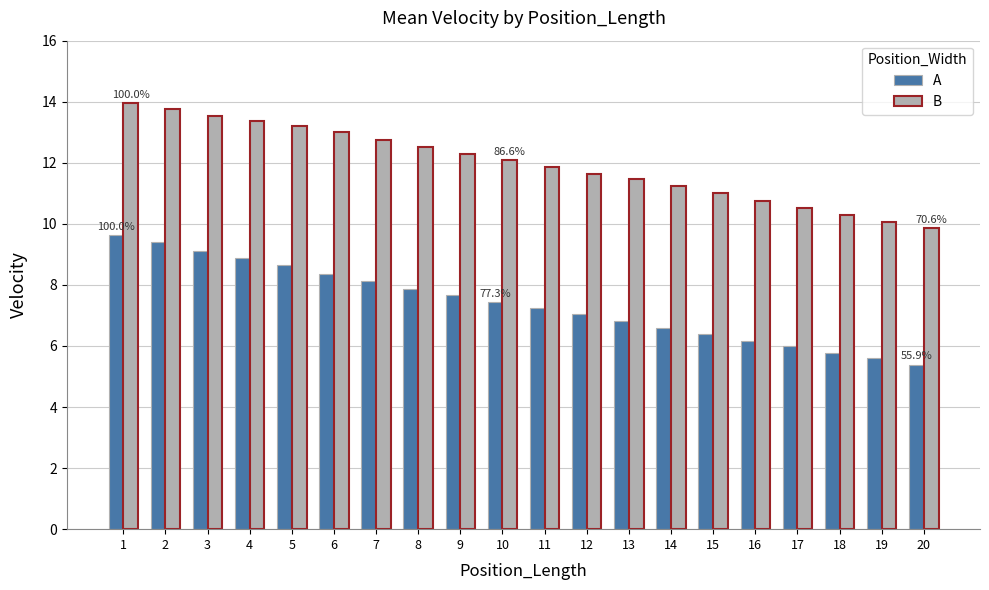

True or false: B has a value of 3.2 at 18.

False